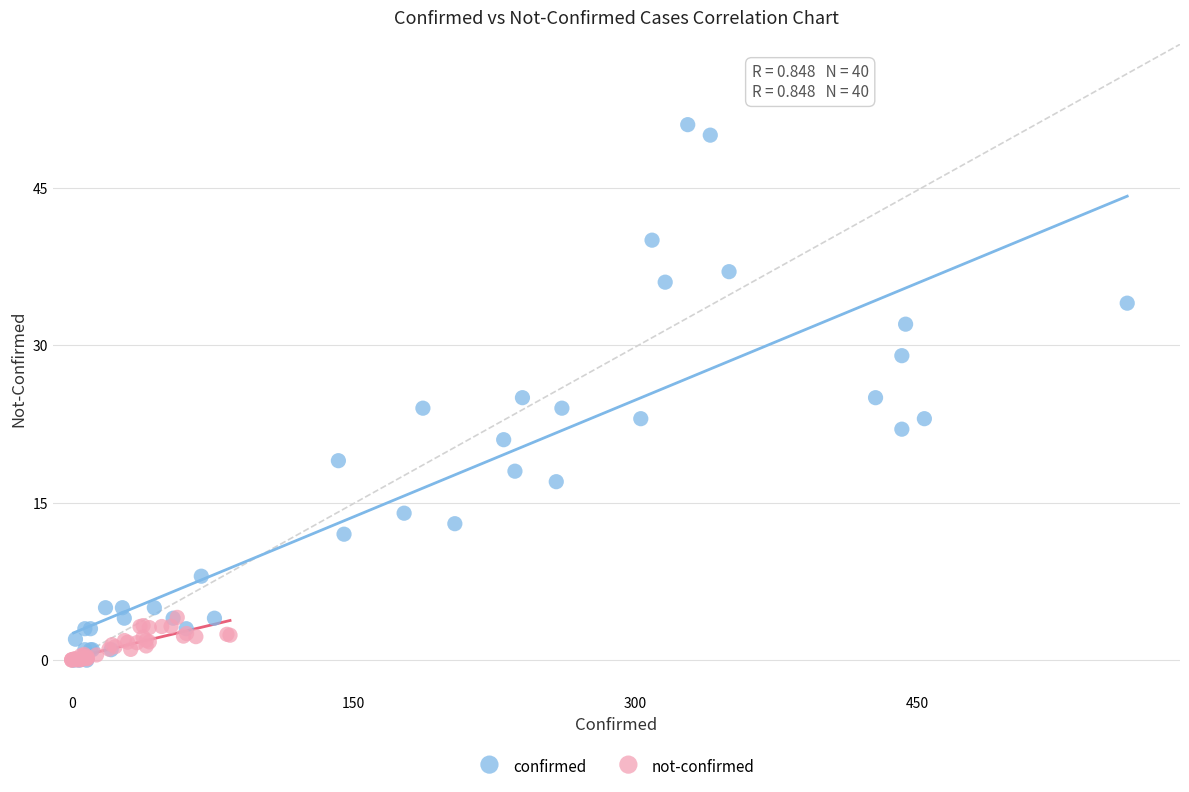

Which series has the widest spread of Y values?

confirmed